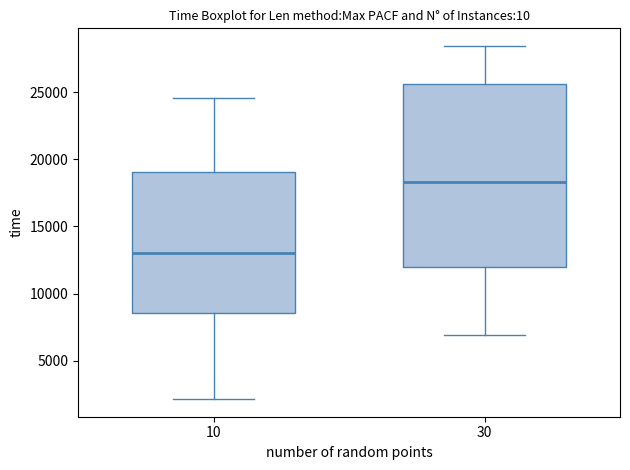

Reading left to right, transcribe this box plot: for each box, give where its median line is, the range the box spans, and where its two whiskers end, as read against the y-axis. The values are not printed on the chart, so give them approximately, as read against the axis.

10: median 13000, box 8500 to 19000, whiskers 2000 to 24500
30: median 18500, box 12000 to 25500, whiskers 7000 to 28500